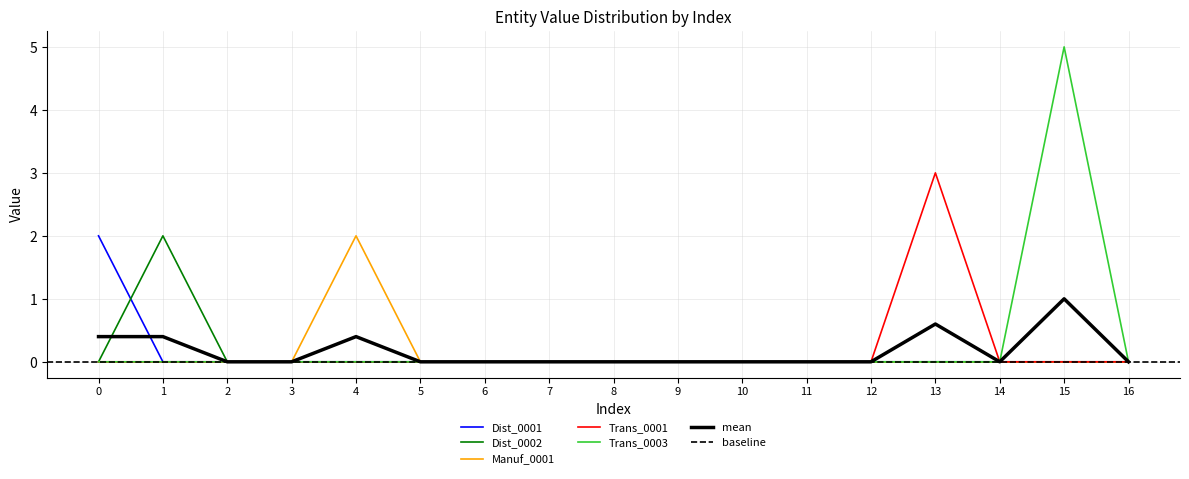

How many data points does each series have?

17